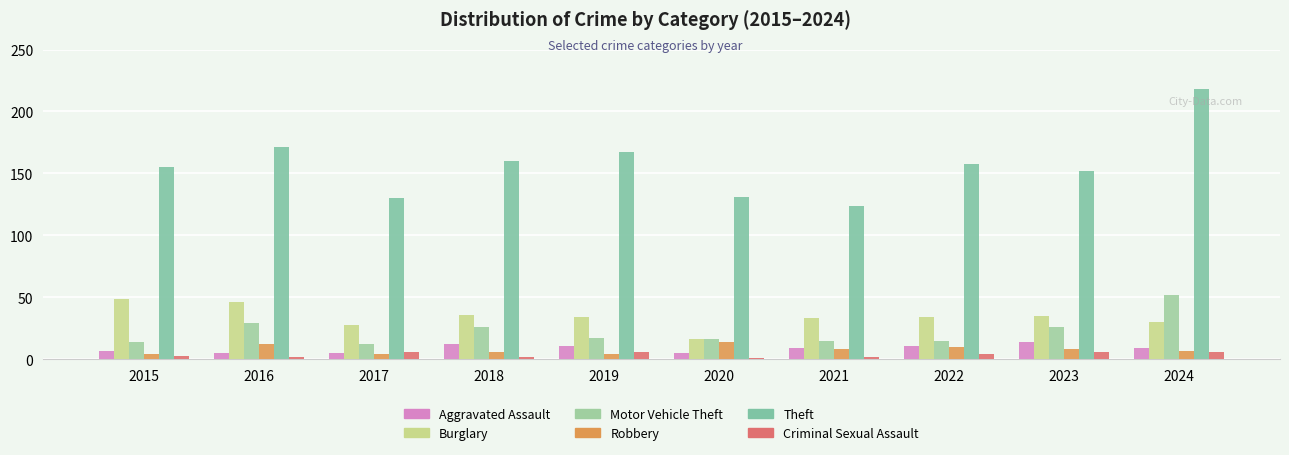

Reading left to right, transcribe all the data shown in this chart.

Aggravated Assault: 2015=7	2016=5	2017=5	2018=12	2019=11	2020=5	2021=9	2022=11	2023=14	2024=9
Burglary: 2015=49	2016=46	2017=28	2018=36	2019=34	2020=16	2021=33	2022=34	2023=35	2024=30
Motor Vehicle Theft: 2015=14	2016=29	2017=12	2018=26	2019=17	2020=16	2021=15	2022=15	2023=26	2024=52
Robbery: 2015=4	2016=12	2017=4	2018=6	2019=4	2020=14	2021=8	2022=10	2023=8	2024=7
Theft: 2015=155	2016=171	2017=130	2018=160	2019=167	2020=131	2021=124	2022=158	2023=152	2024=218
Criminal Sexual Assault: 2015=3	2016=2	2017=6	2018=2	2019=6	2020=1	2021=2	2022=4	2023=6	2024=6